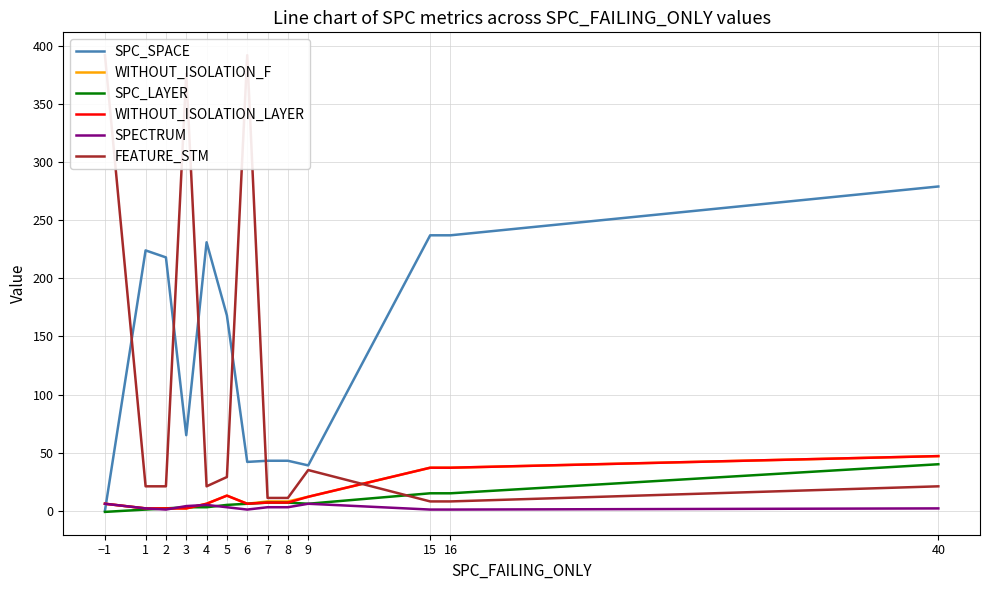

Which series ends up on top after the final intersection of WITHOUT_ISOLATION_F and SPC_SPACE?

SPC_SPACE